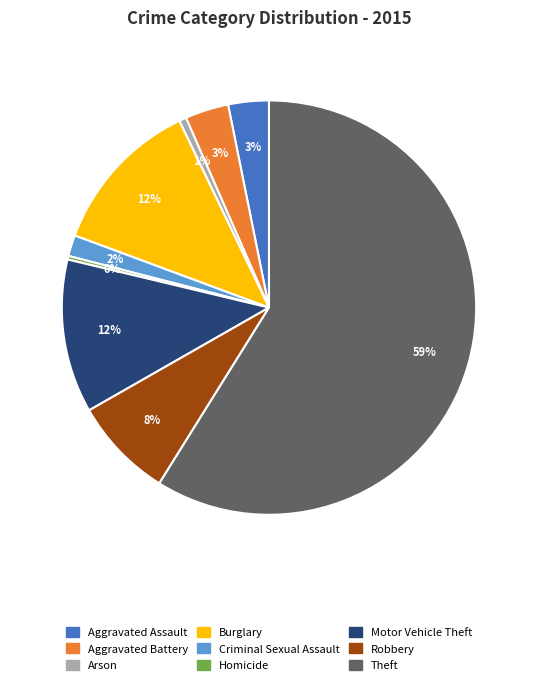

Count the number of slices in the pie.

9